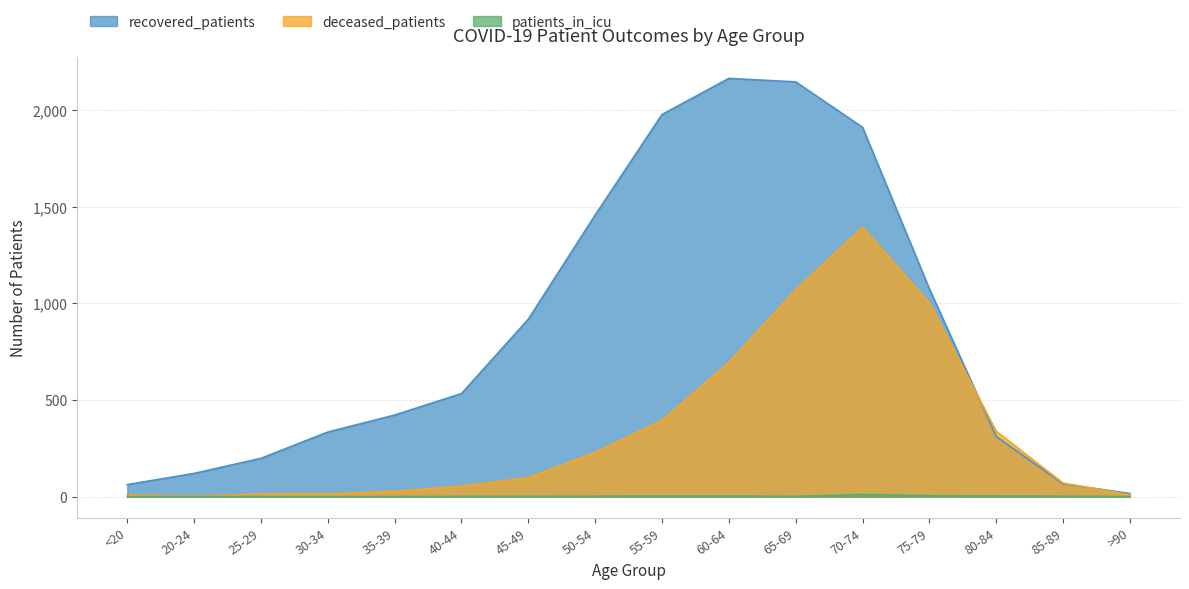

At which category does the chart reach its minimum across all series?

<20